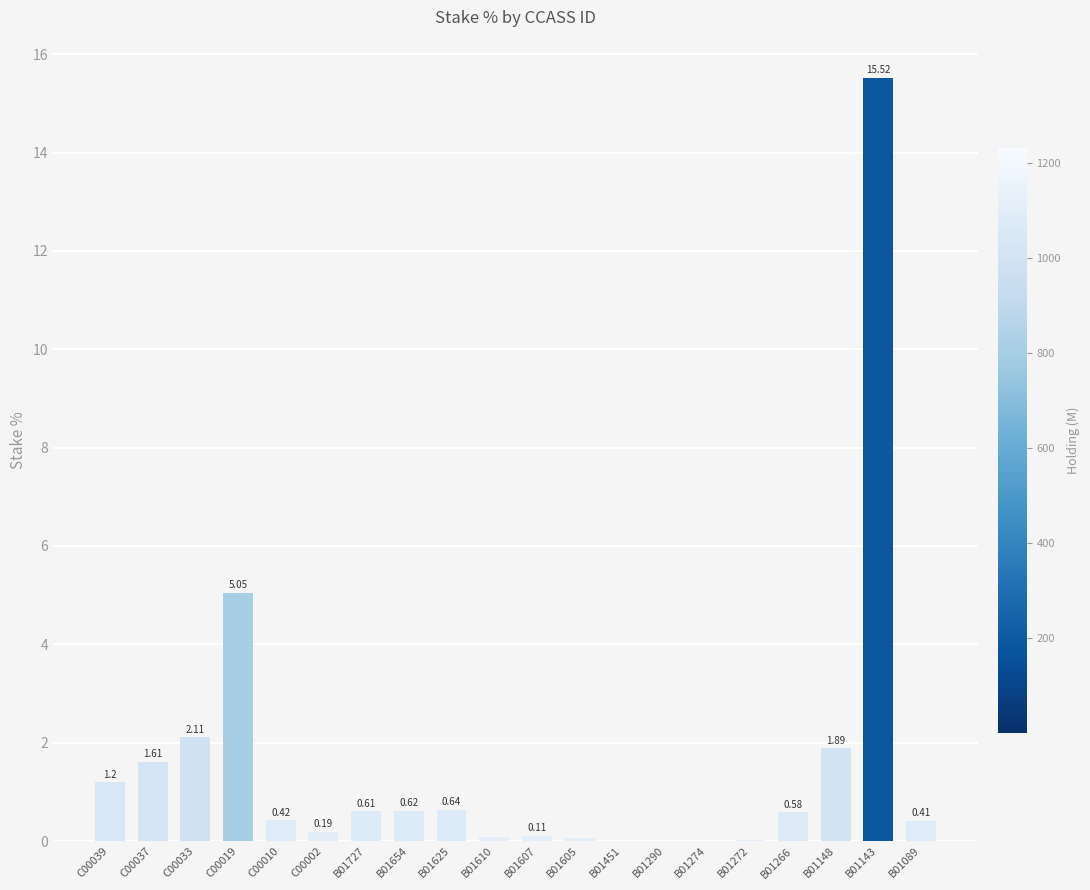

Is it true that the value at B01148 is 3.4?

False